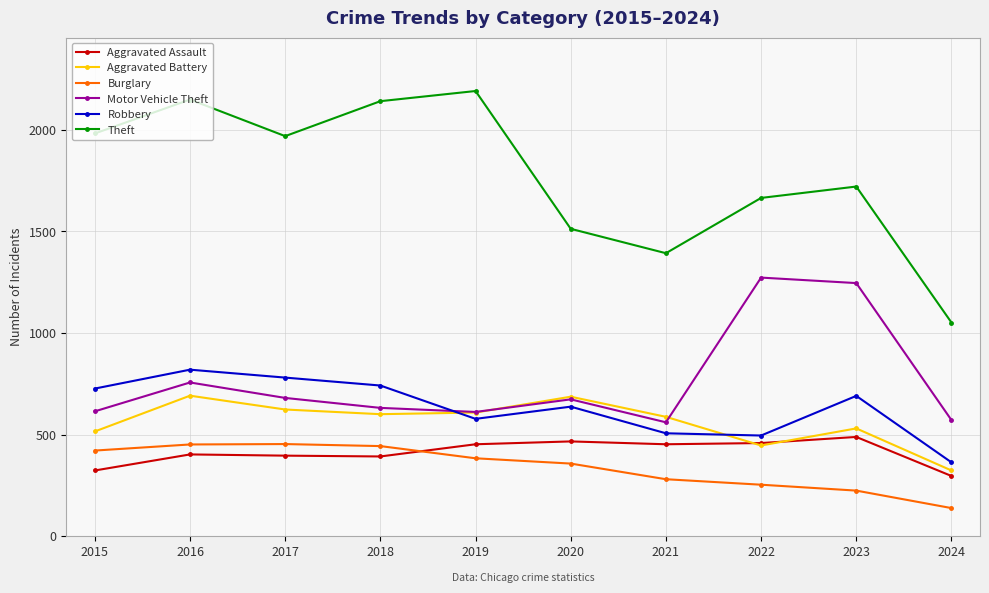

True or false: Motor Vehicle Theft has more than 1 points higher than both neighbors.

True